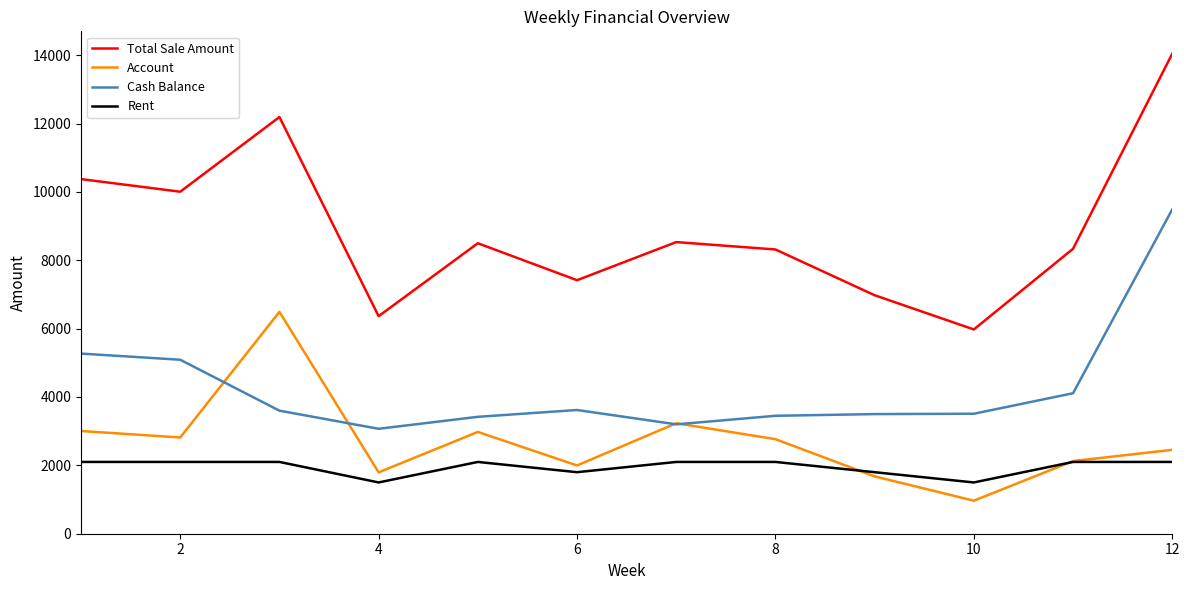

Which series has the largest total across all categories?

Total Sale Amount